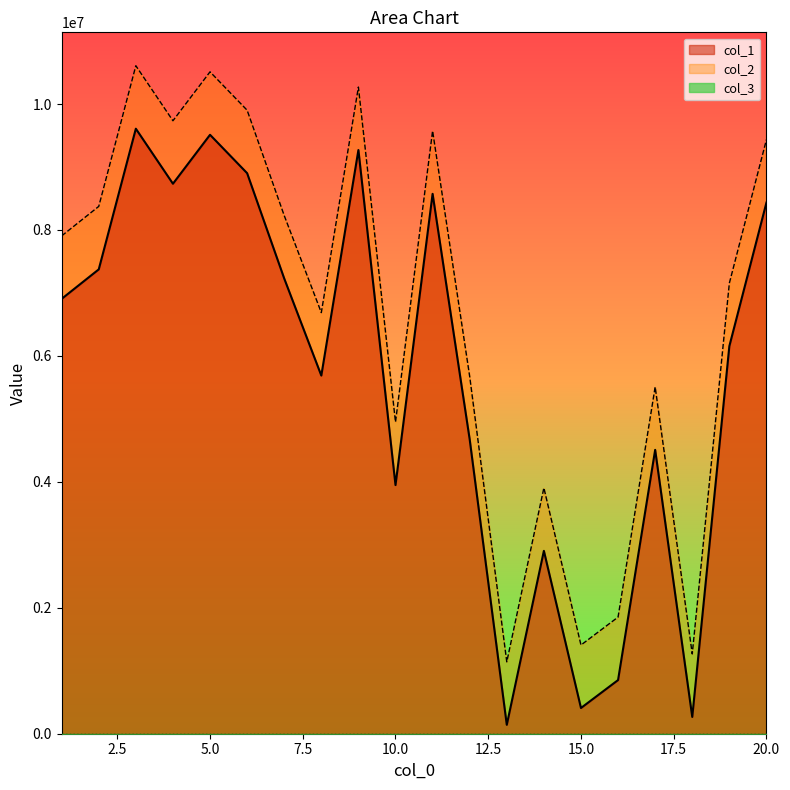

How many data points in col_1 are less than 6906160?

10